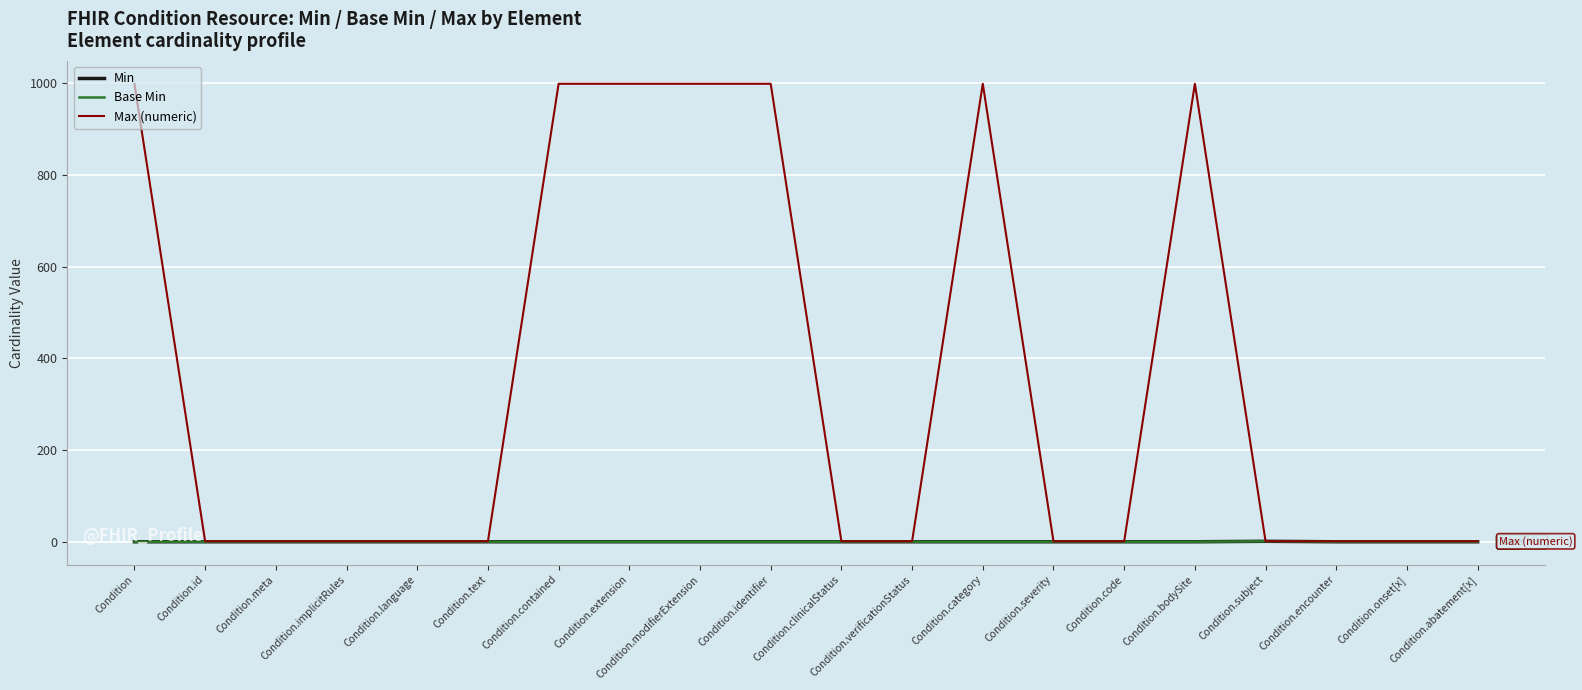

How many Max (numeric) values are between 1 and 999?

20